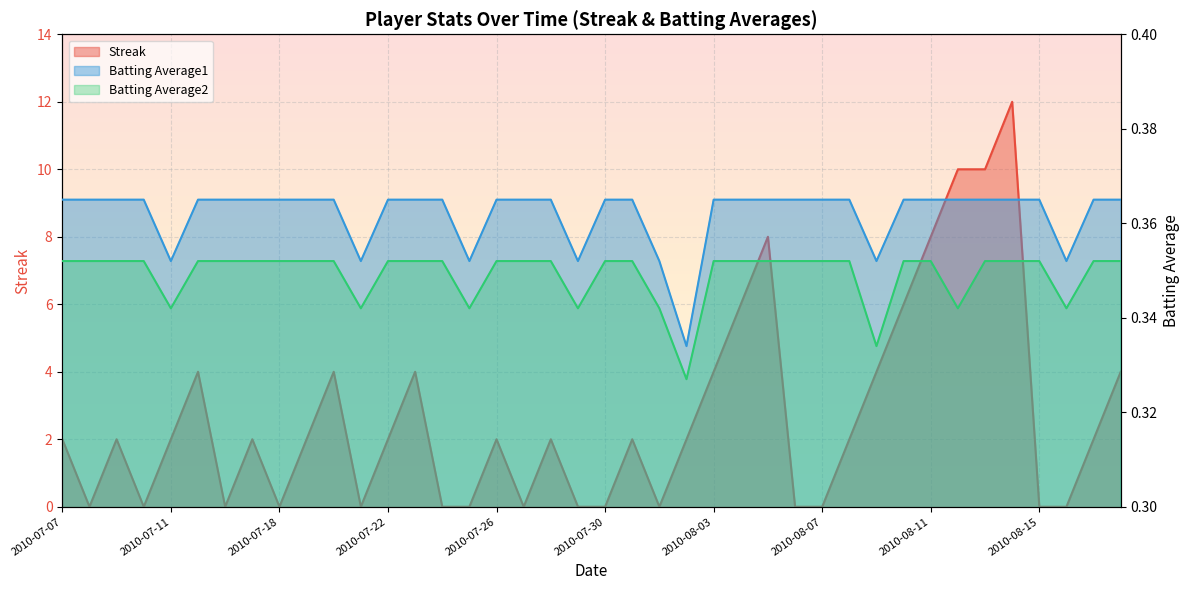

Which series has the largest total across all categories?

Streak